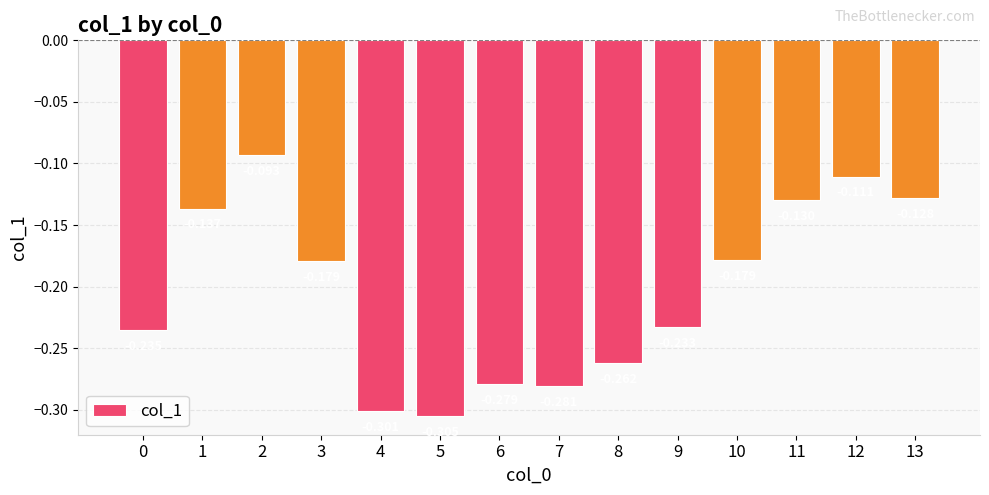

True or false: the data shows -0.3 at 10.

False